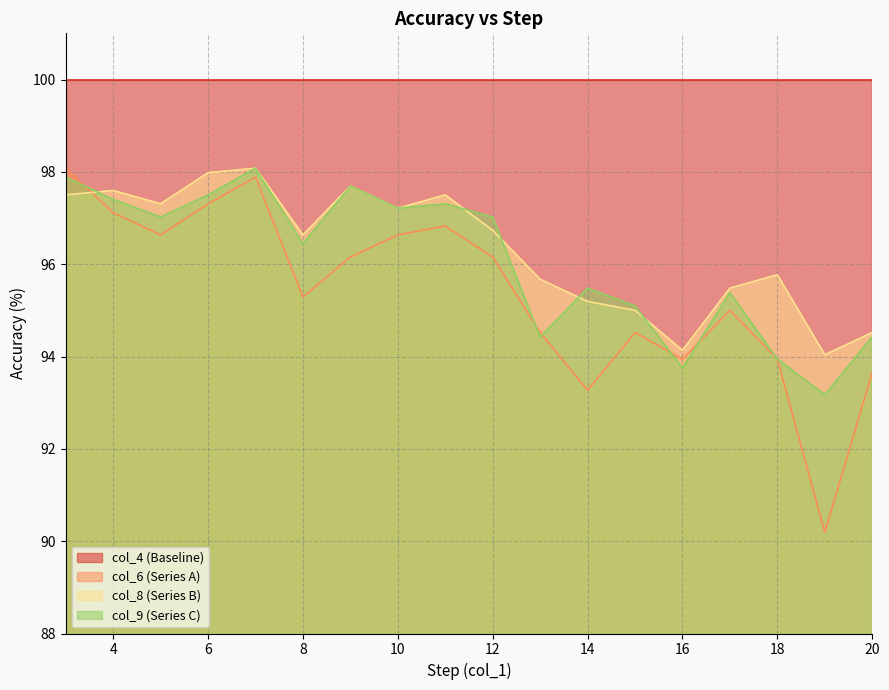

Which series has the largest range (max minus min)?

col_6 (Series A)